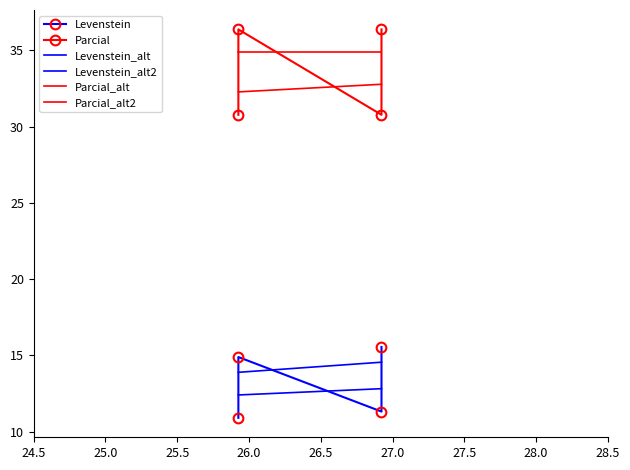

Is this an area chart (filled region under the line)?

No